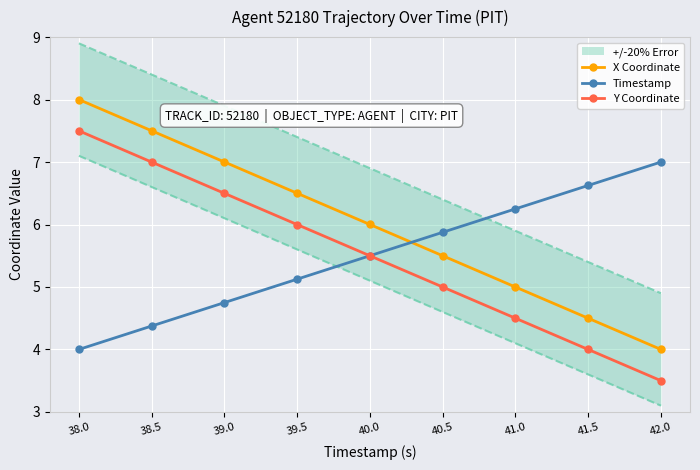

Which series has the widest spread of values?

X Coordinate